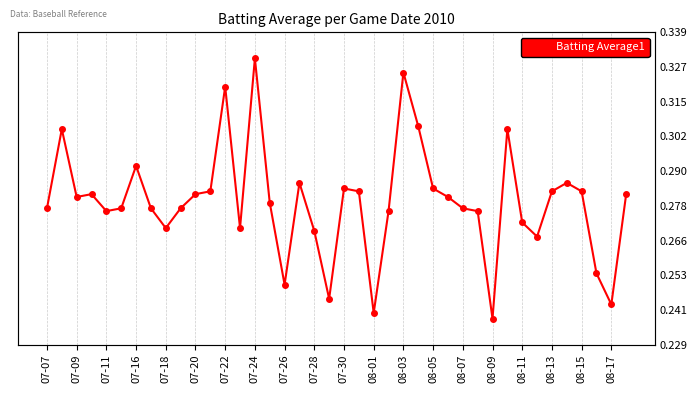

How many interior local peaks (higher than both neighbors) does the data have?

10